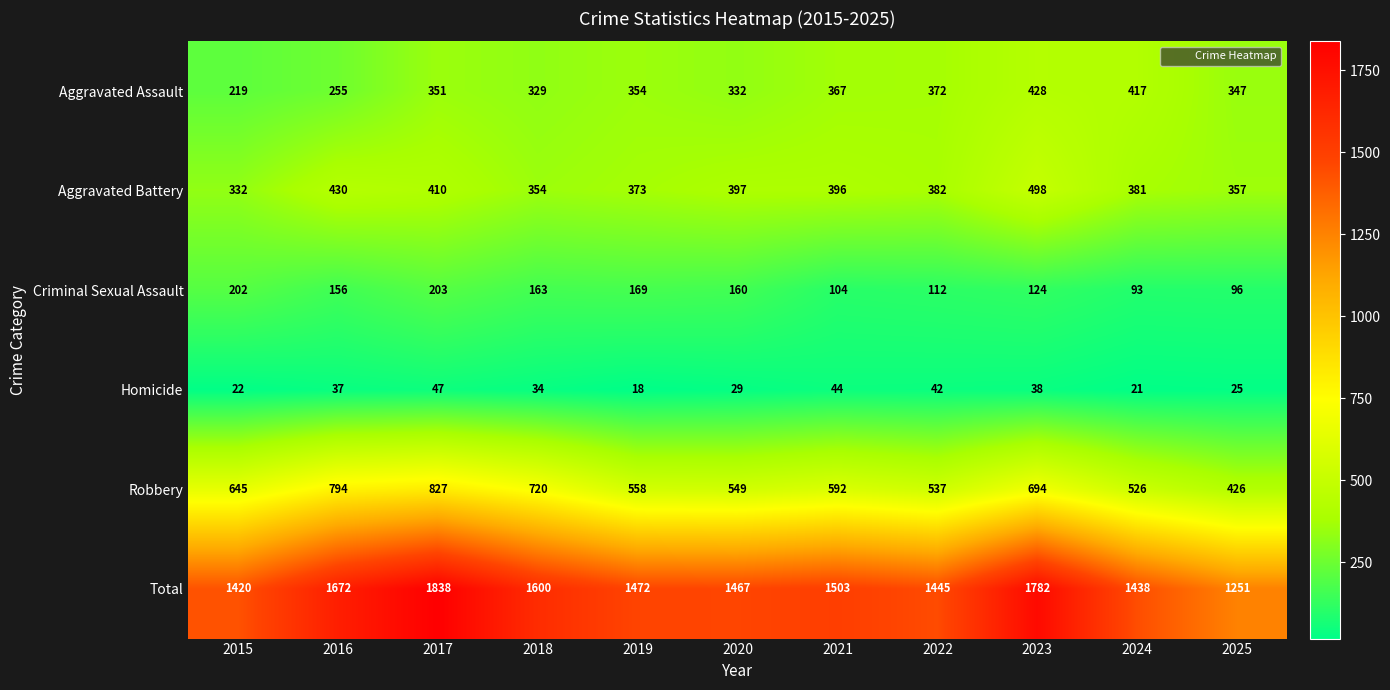

What is the smallest value displayed?

18